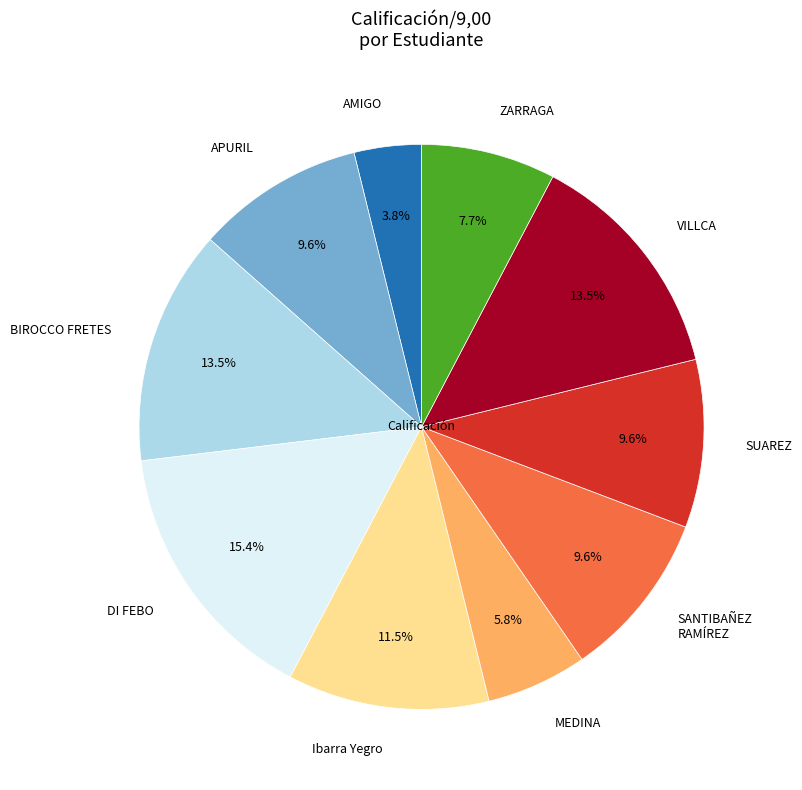

To the nearest percent, what portion does ZARRAGA represent?

8%